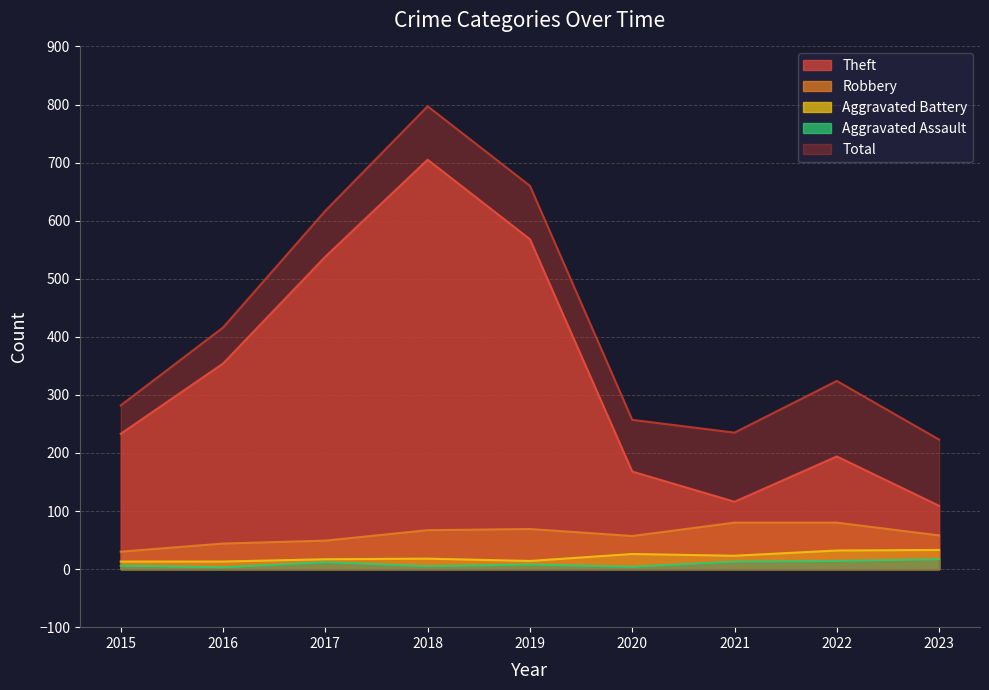

At which label does Robbery reach its minimum?

2015